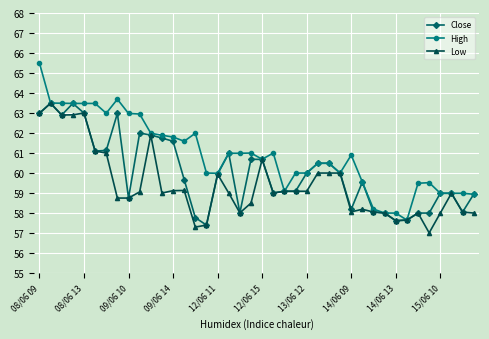

What is the average value of the Low series?

59.4